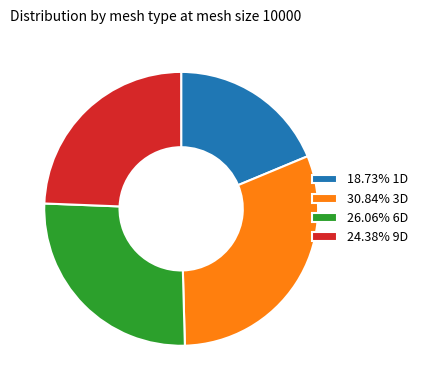

Does 26.06% 6D represent more than half of the total?

No